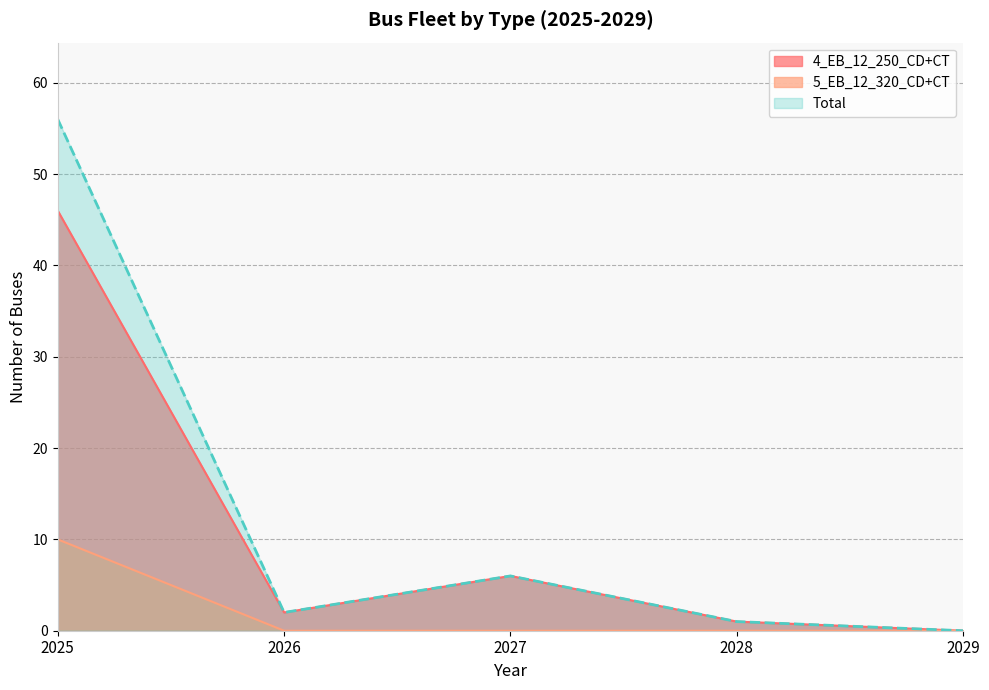

True or false: 5_EB_12_320_CD+CT and 4_EB_12_250_CD+CT intersect in this chart.

False